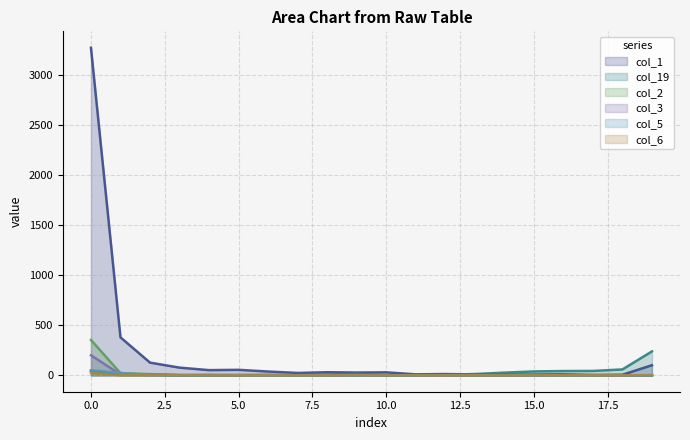

At which label does col_3 first exceed 1?

0.0